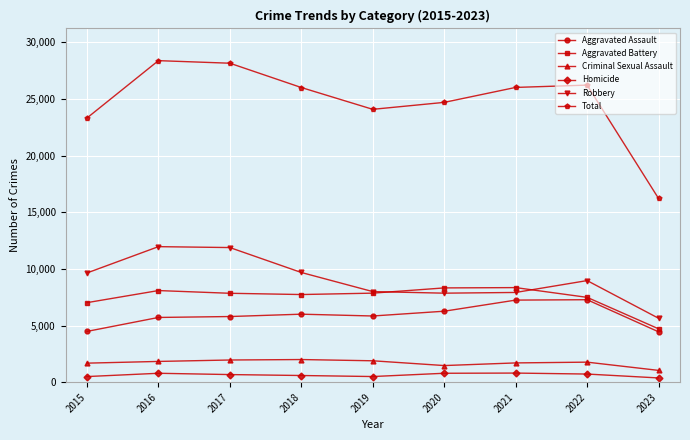

Which series has the widest spread of values?

Total